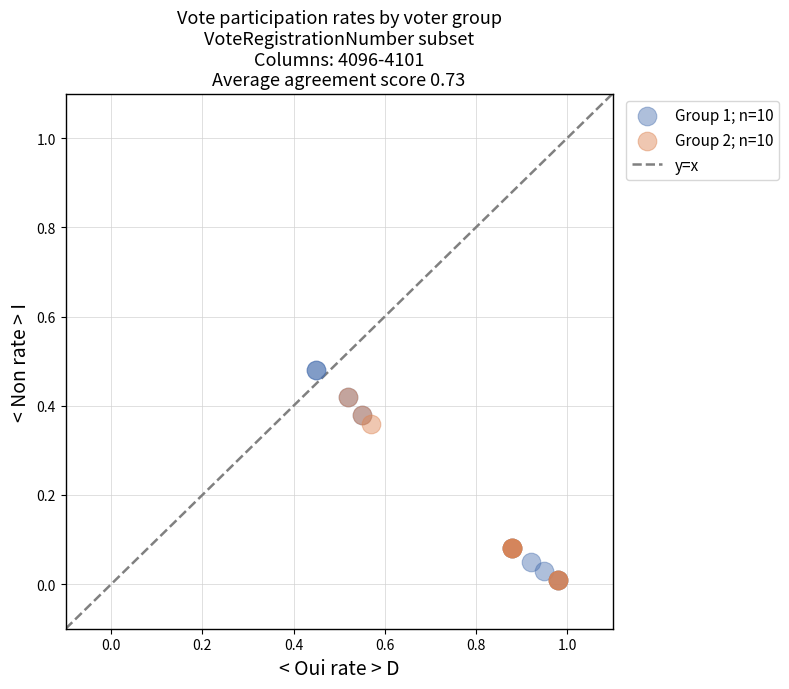

Which series contains the highest Y value?

Group 1; n=10